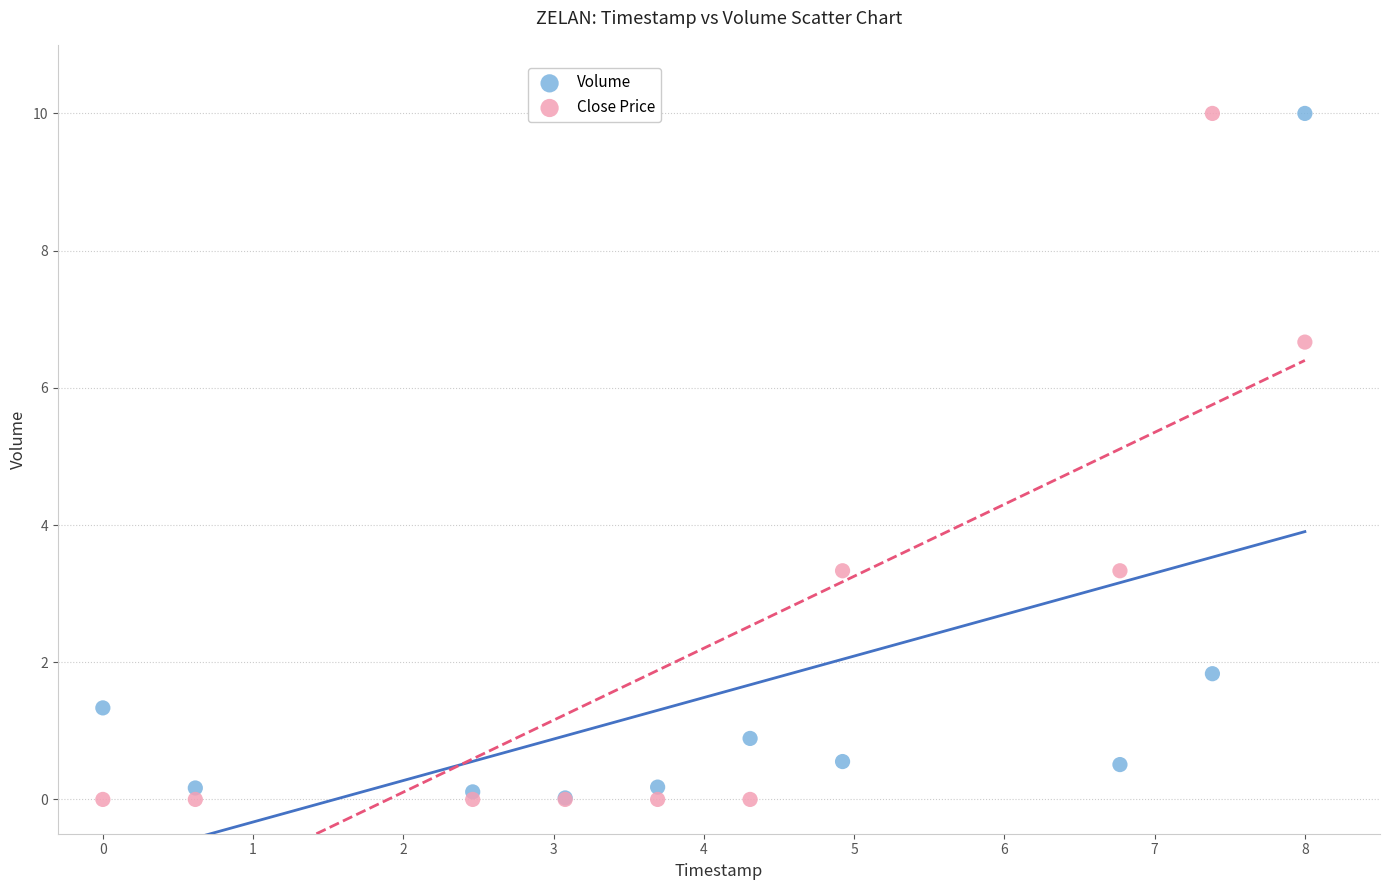

What are all the series names shown in the legend?

Volume, Close Price